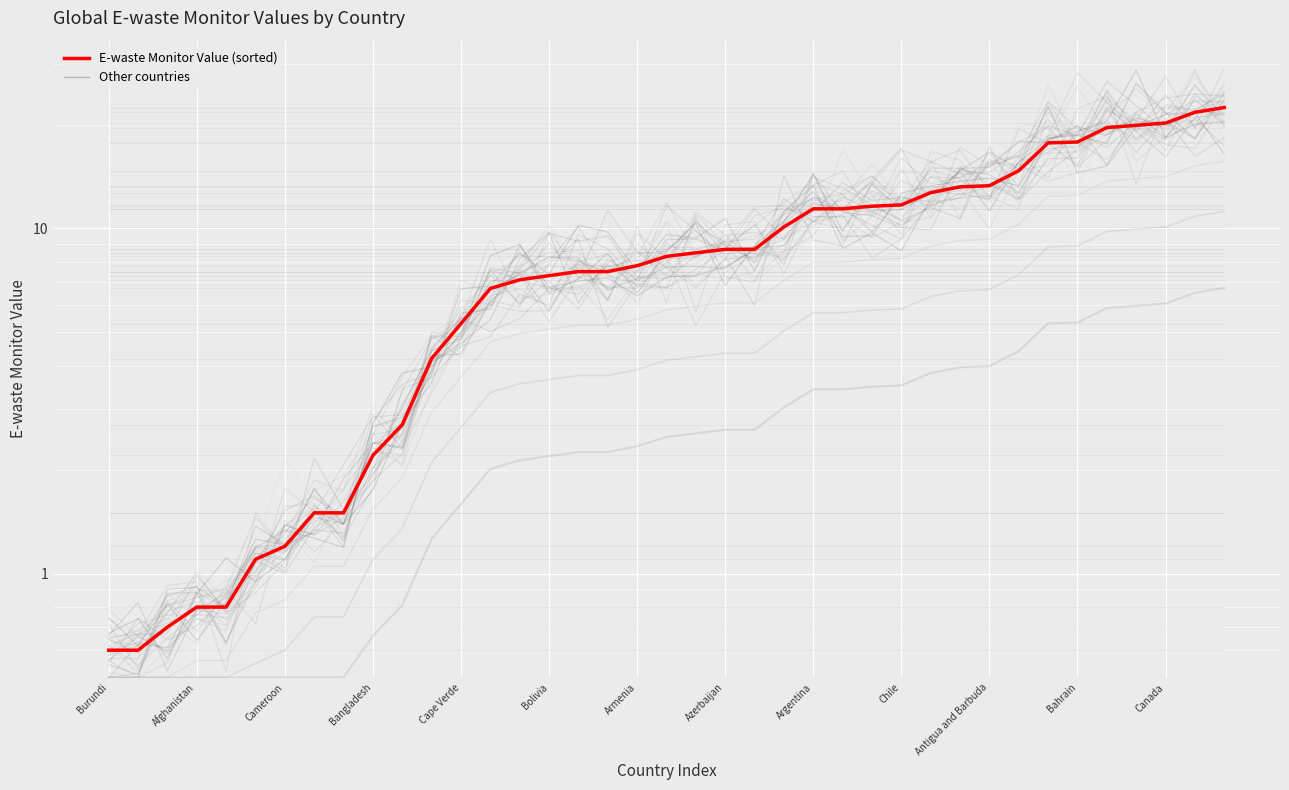

What value does the data have at Antigua and Barbuda?

13.3